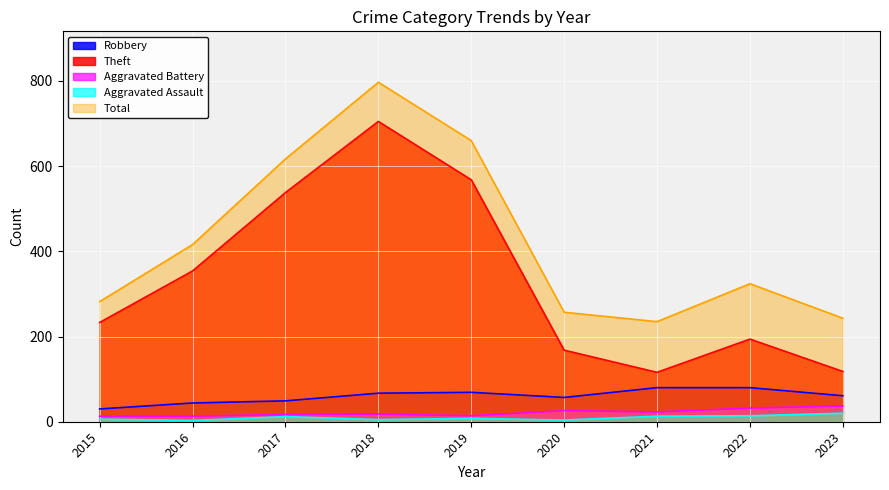

Reading right to left, extract all data points from this chart.

Robbery: 2023=61	2022=80	2021=80	2020=57	2019=69	2018=67	2017=49	2016=44	2015=30
Theft: 2023=118	2022=194	2021=116	2020=168	2019=568	2018=705	2017=538	2016=354	2015=233
Aggravated Battery: 2023=37	2022=32	2021=23	2020=26	2019=14	2018=18	2017=17	2016=13	2015=13
Aggravated Assault: 2023=20	2022=14	2021=13	2020=4	2019=8	2018=5	2017=12	2016=3	2015=6
Total: 2023=243	2022=324	2021=235	2020=257	2019=660	2018=797	2017=617	2016=416	2015=282